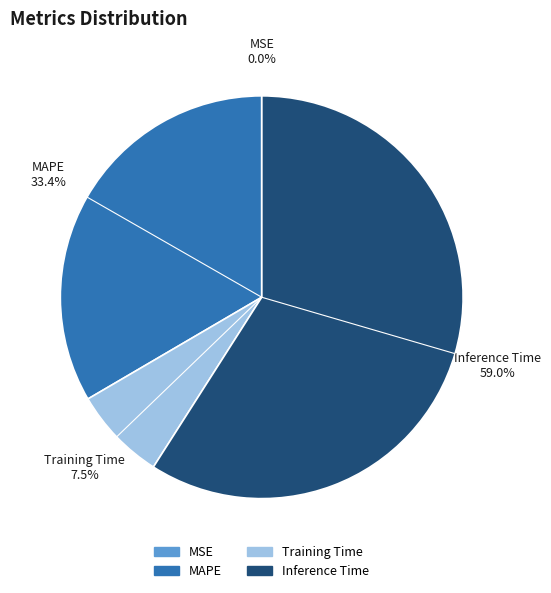

Which category accounts for the majority?

Inference Time